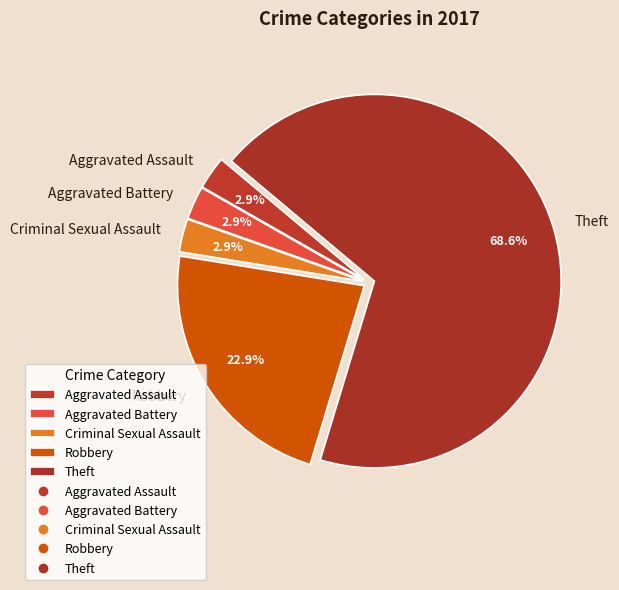

Which has a higher value, Criminal Sexual Assault or Theft?

Theft